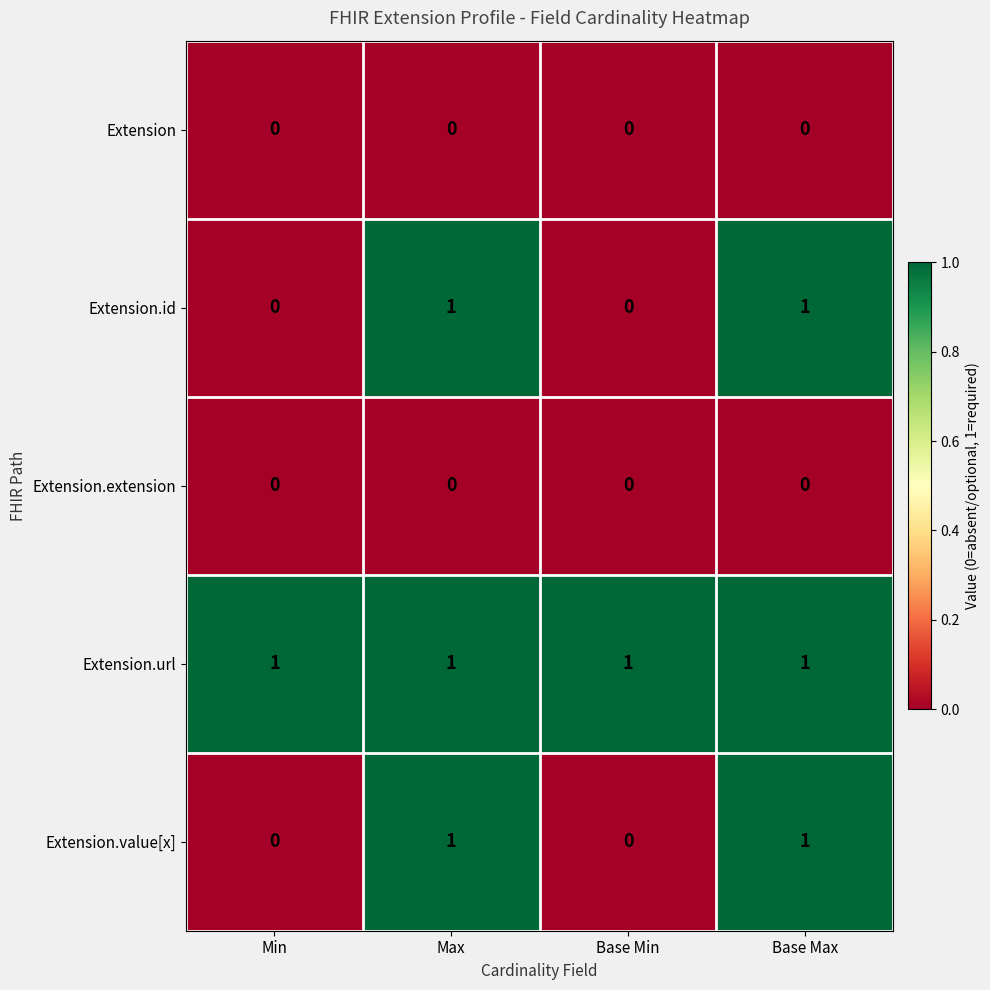

True or false: Extension.url has a value of 0 at Base Min.

False